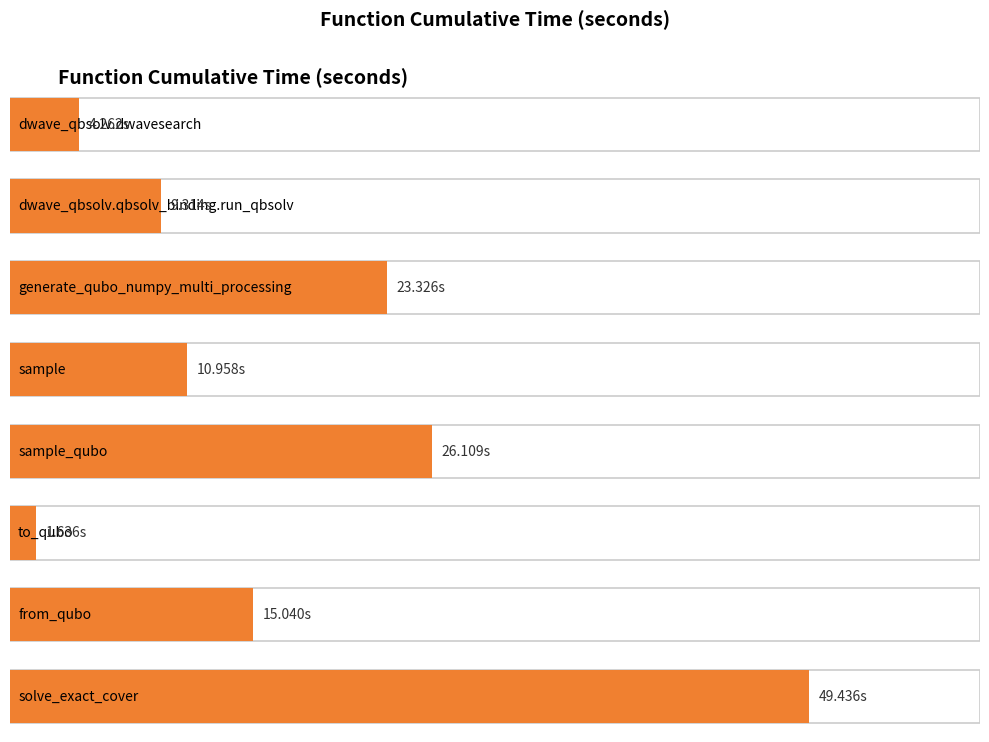

List the labels in order of value, largest first.

solve_exact_cover, sample_qubo, generate_qubo_numpy_multi_processing, from_qubo, sample, dwave_qbsolv.qbsolv_binding.run_qbsolv, dwave_qbsolv.dwavesearch, to_qubo